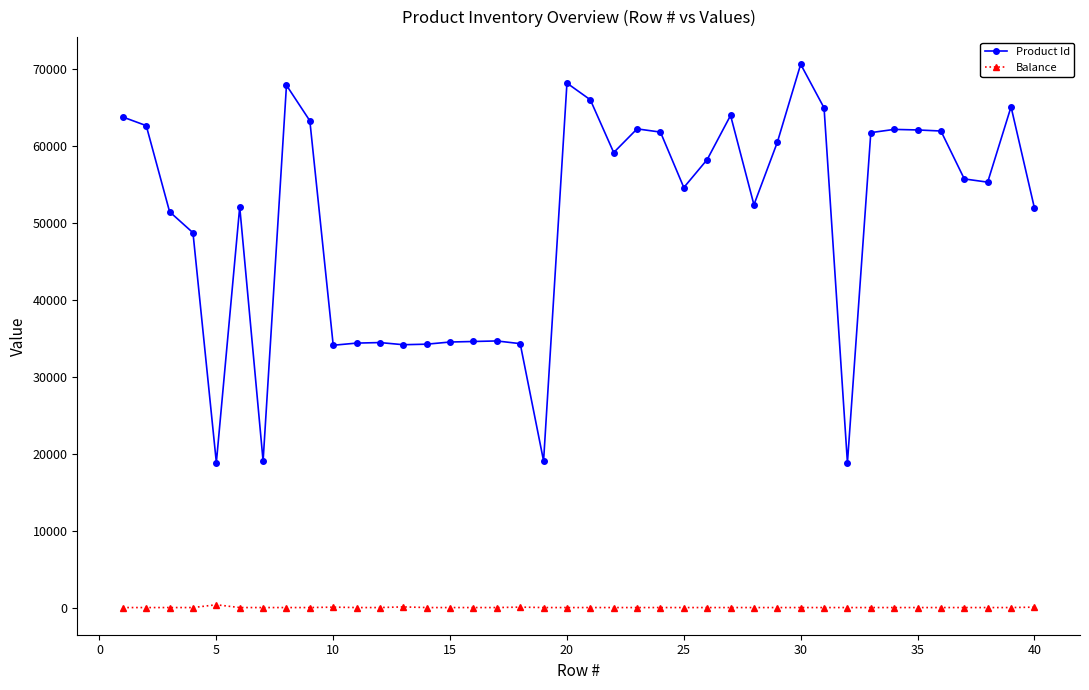

True or false: Product Id has more than 1 points higher than both neighbors.

True